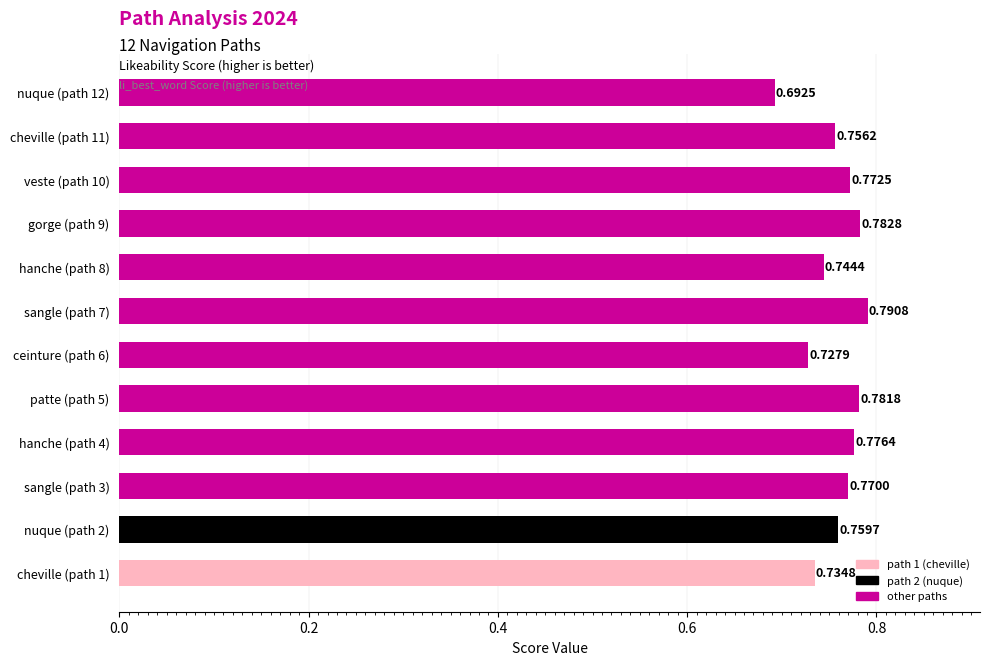

List the labels in order of value, smallest first.

nuque (path 12), ceinture (path 6), cheville (path 1), hanche (path 8), cheville (path 11), nuque (path 2), sangle (path 3), veste (path 10), hanche (path 4), patte (path 5), gorge (path 9), sangle (path 7)